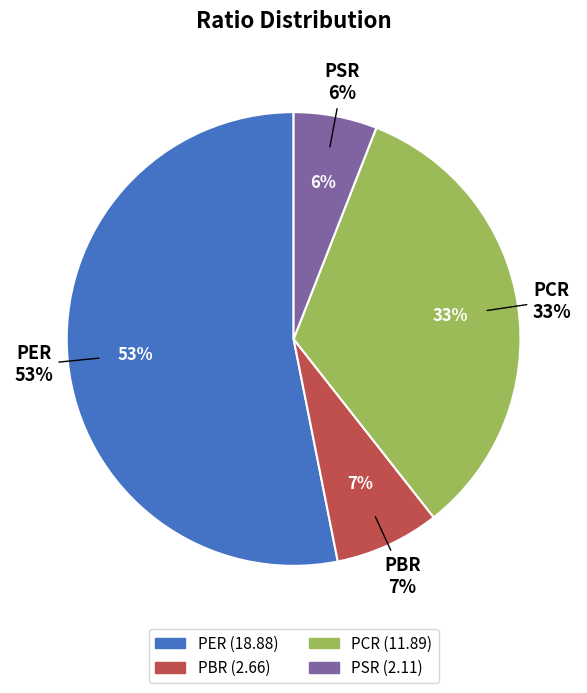

How many segments does this pie chart have?

4